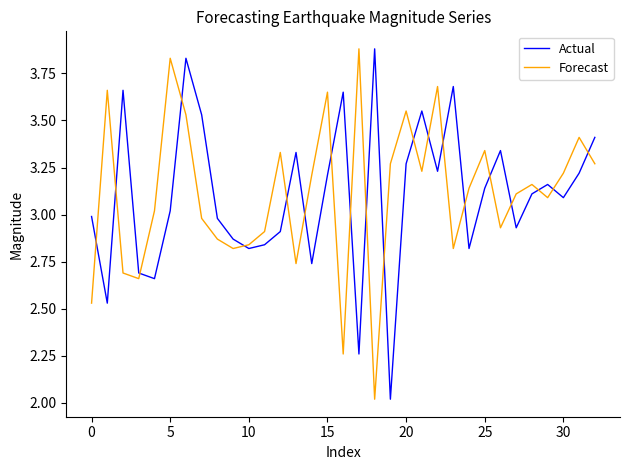

What is the maximum value for Forecast?

3.9